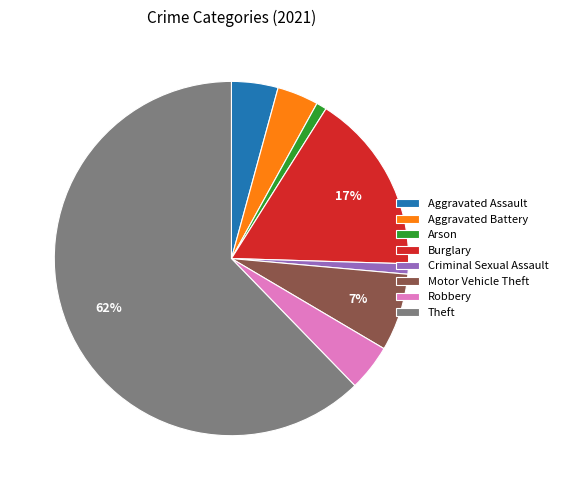

How many slices are in this pie chart?

8